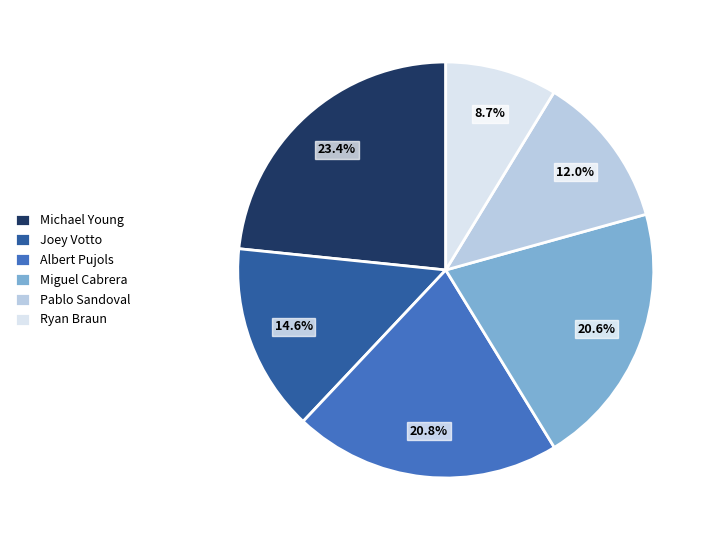

Which slice is the largest?

Michael Young